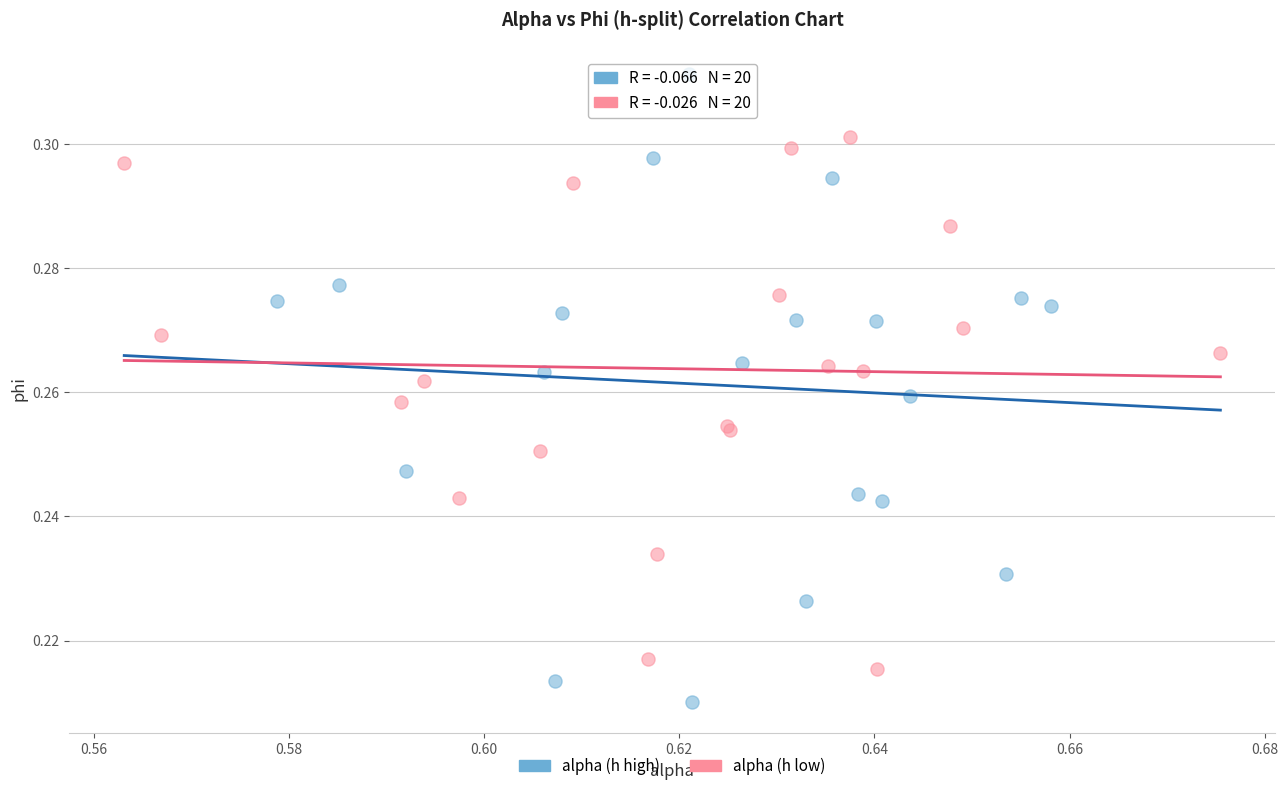

Which series has the widest spread of Y values?

alpha (h high)